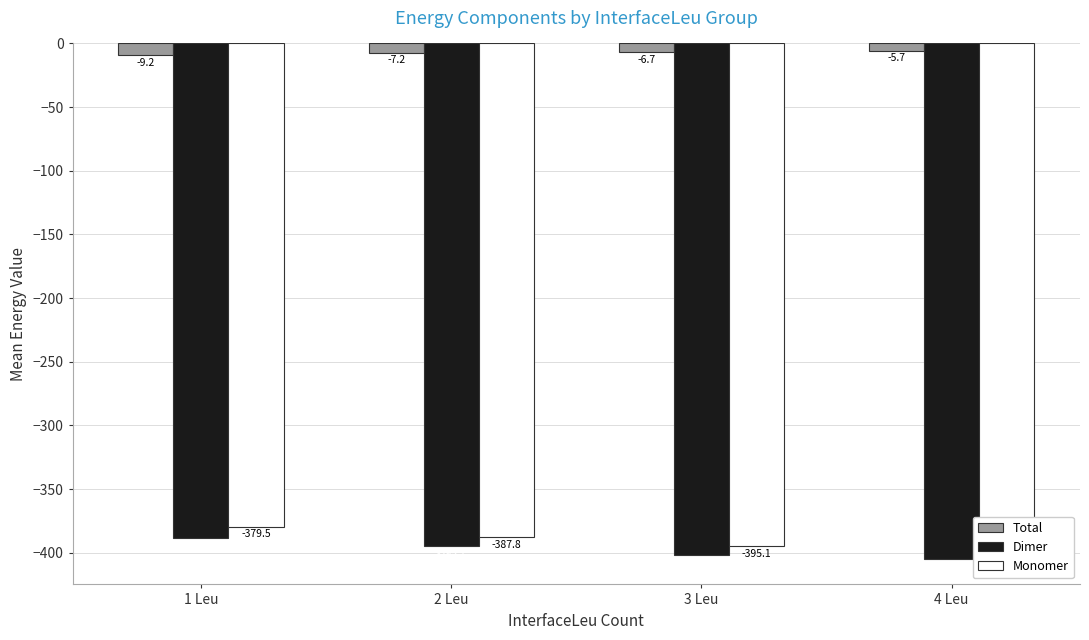

What is the label of the 3rd bar from the right?

2 Leu